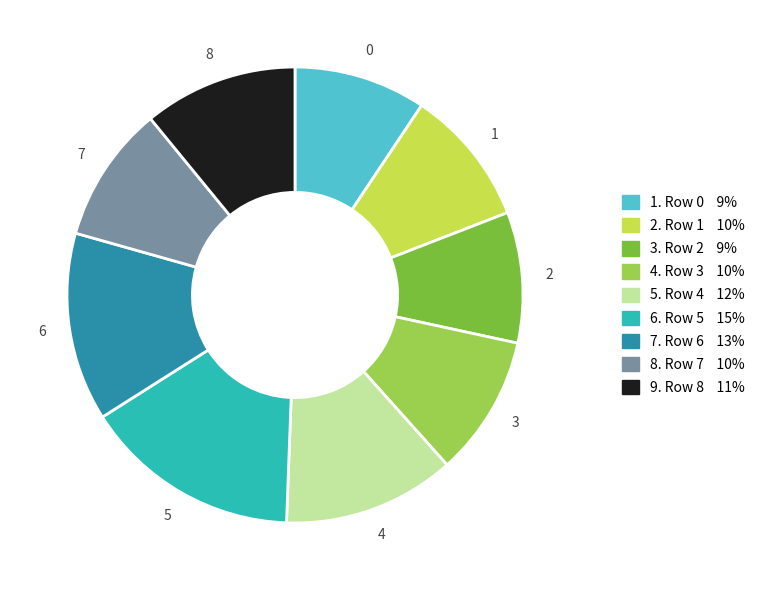

Is there a majority slice in this chart?

No